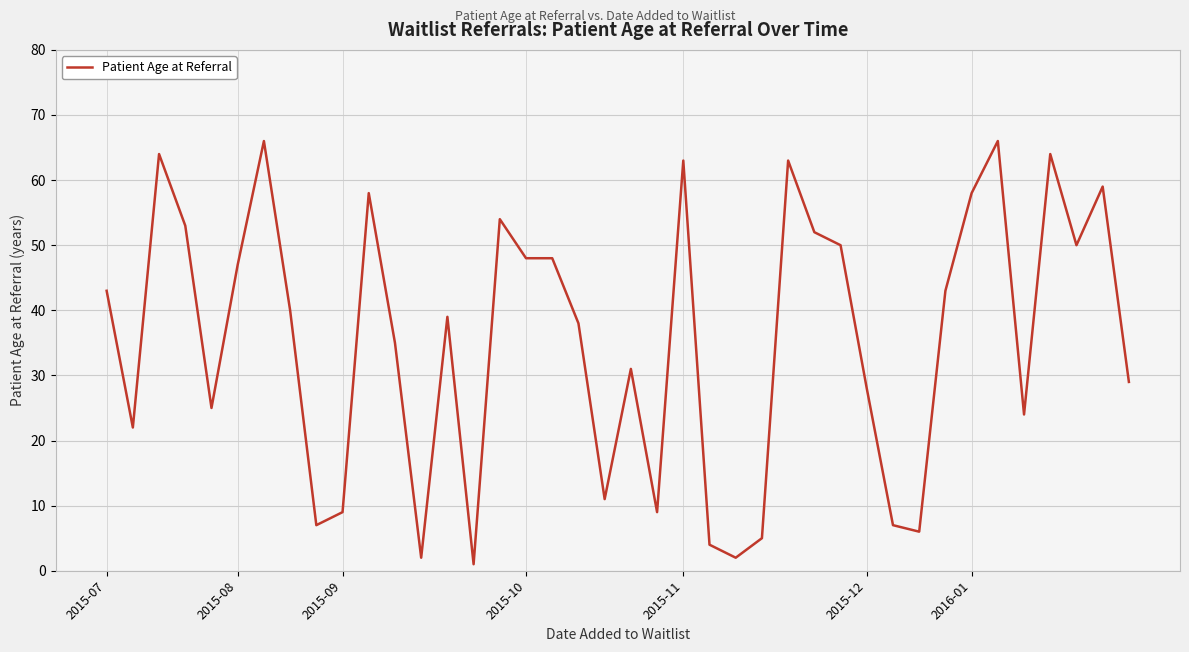

Does the chart display data point markers on the line(s)?

No